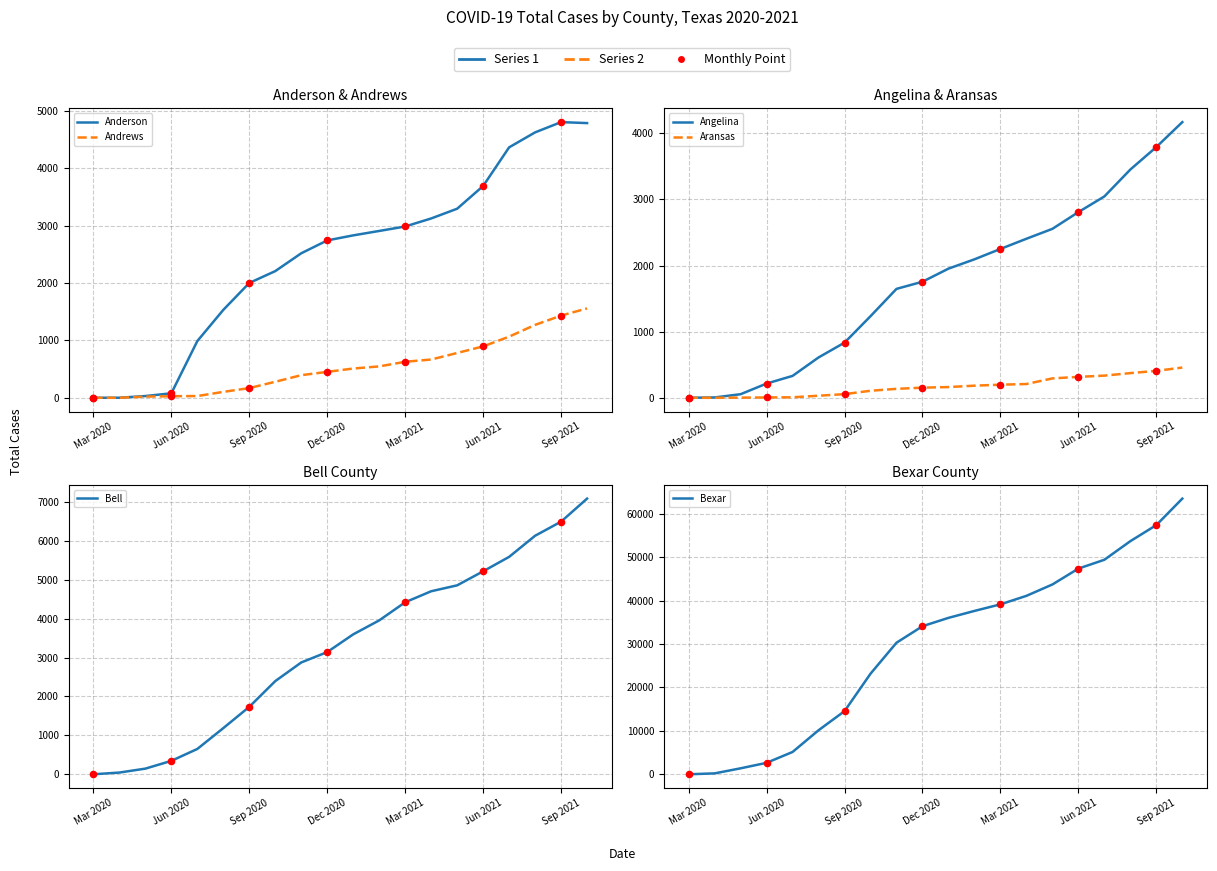

What is the total value across all series at Dec 2020?

42366